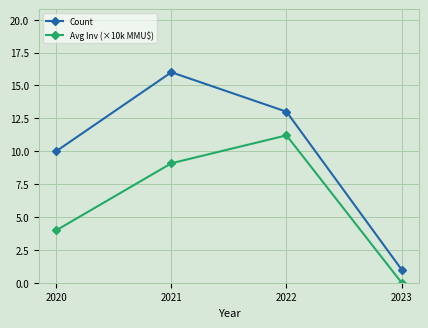

Which series has the largest total across all categories?

Count